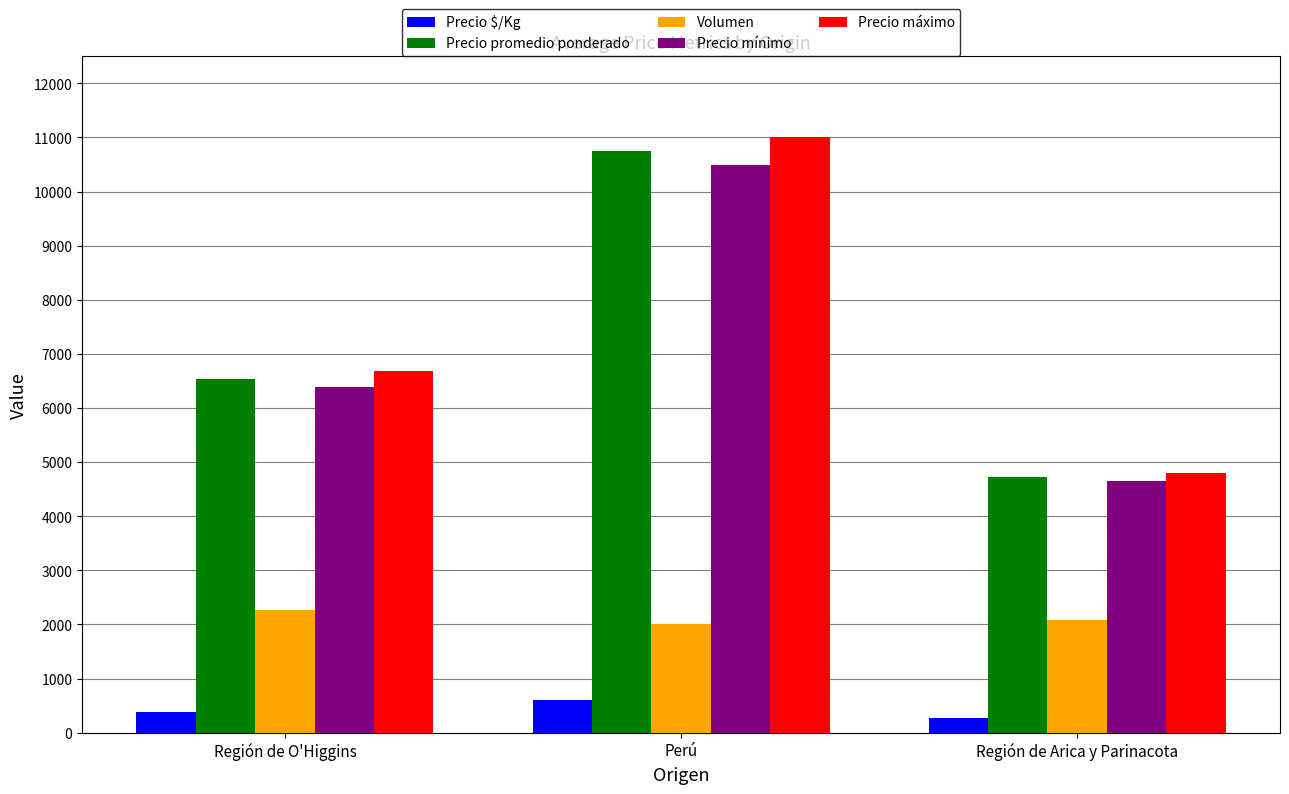

What value does the Precio mínimo series have at Perú?

10500.0